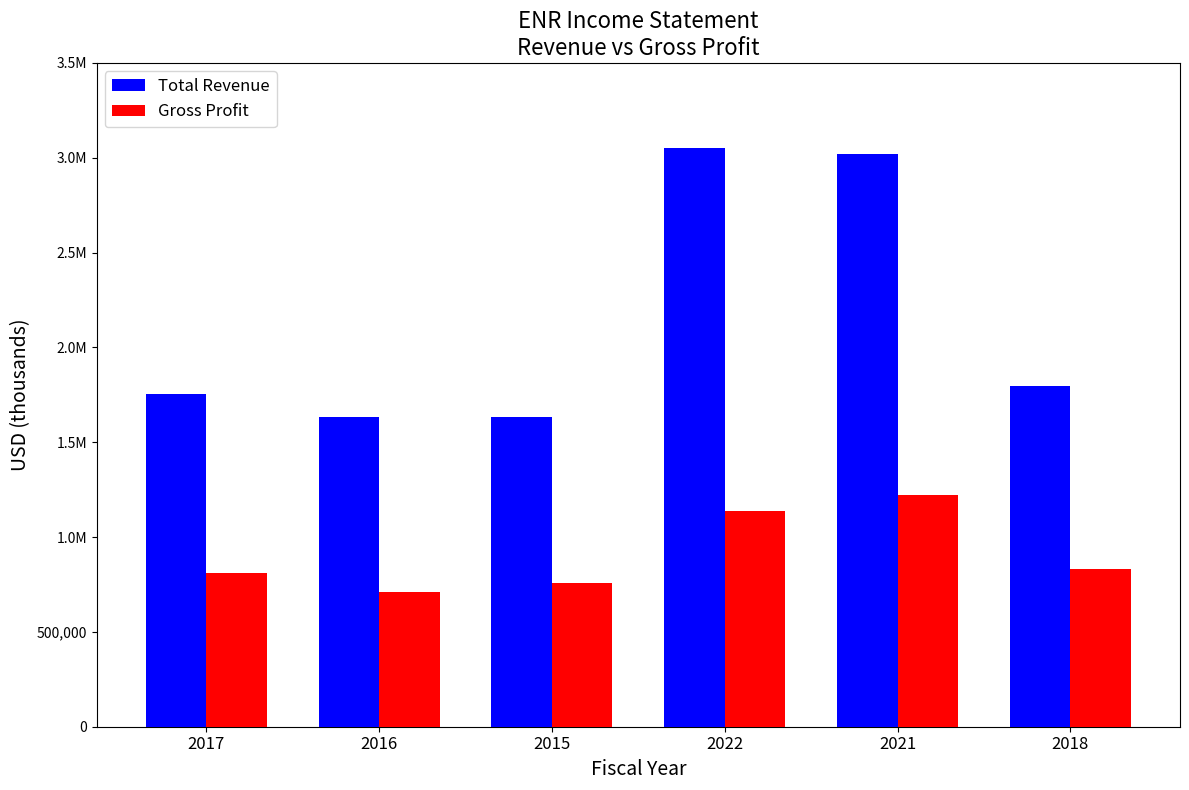

What is the difference between the highest and lowest values at 2017?

943300